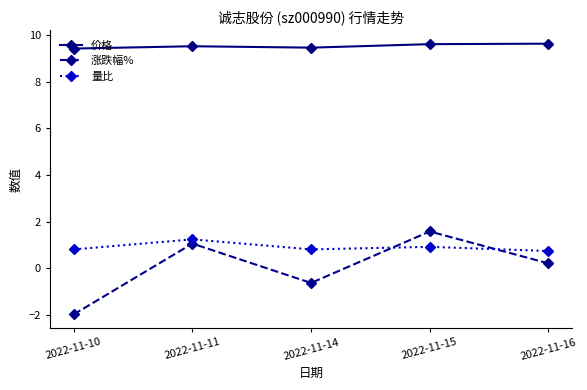

Which series changed the most between 2022-11-10 and 2022-11-11?

涨跌幅%